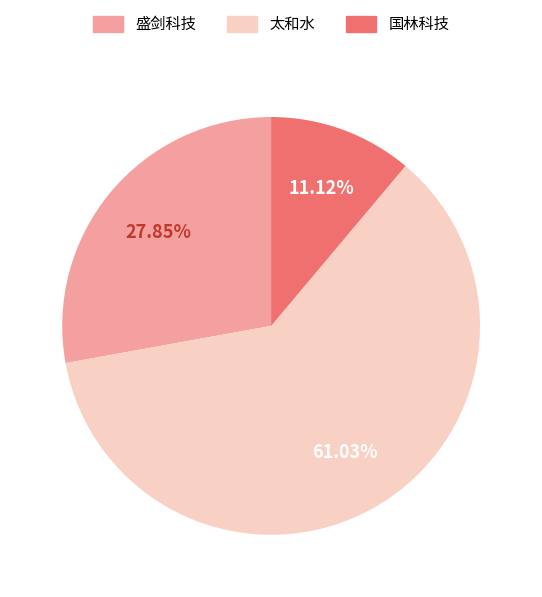

What is the smallest slice in the pie chart?

国林科技